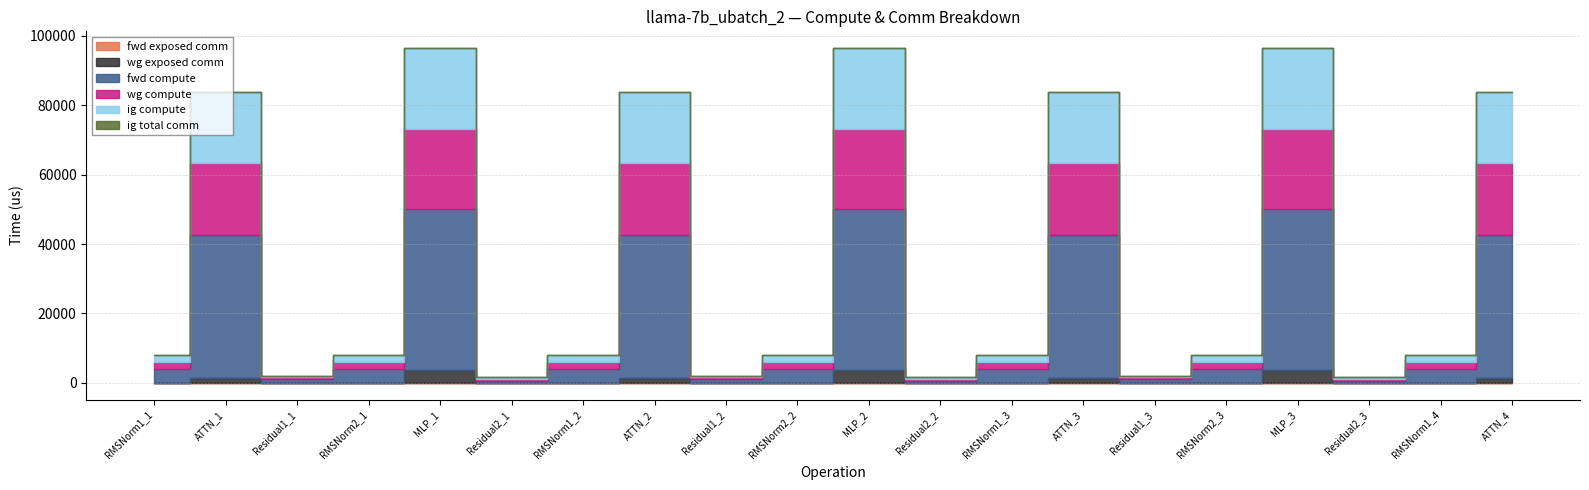

Rank the series by their maximum value, from highest to lowest.

fwd compute, wg compute, ig compute, wg exposed comm, fwd exposed comm, ig total comm